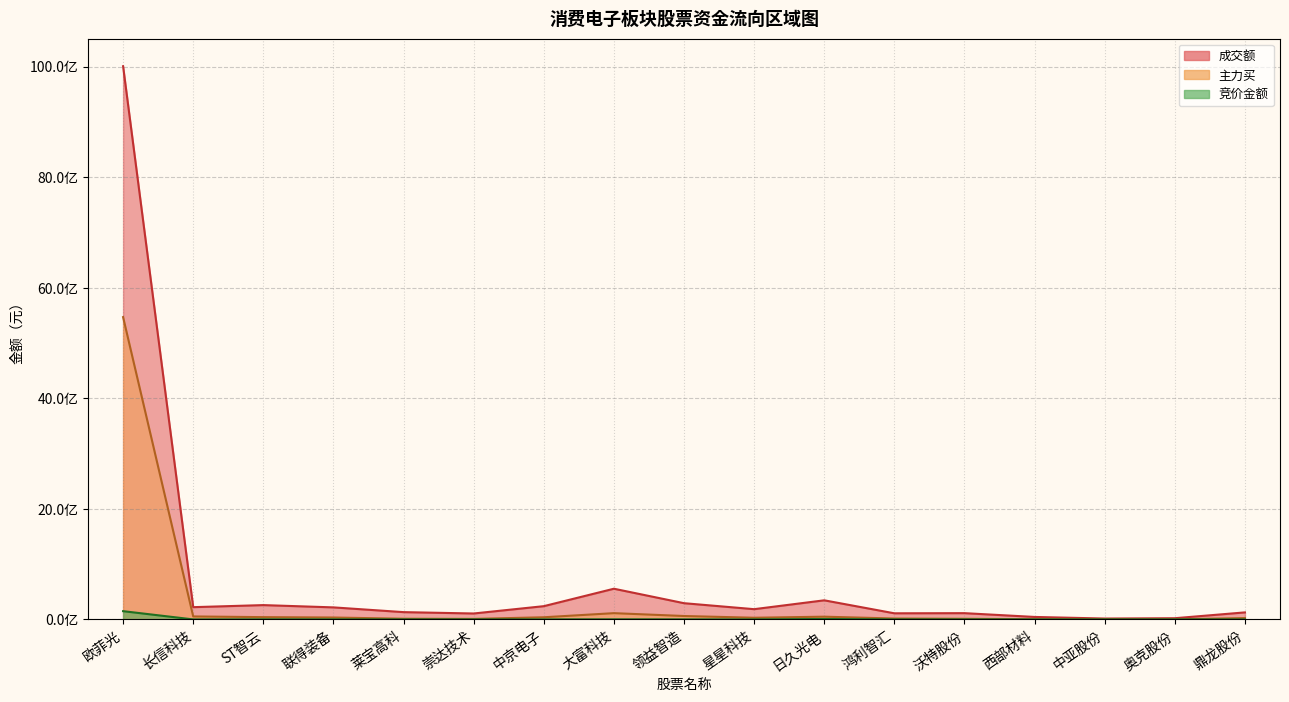

At which label does 成交额 first exceed 185403667?

欧菲光